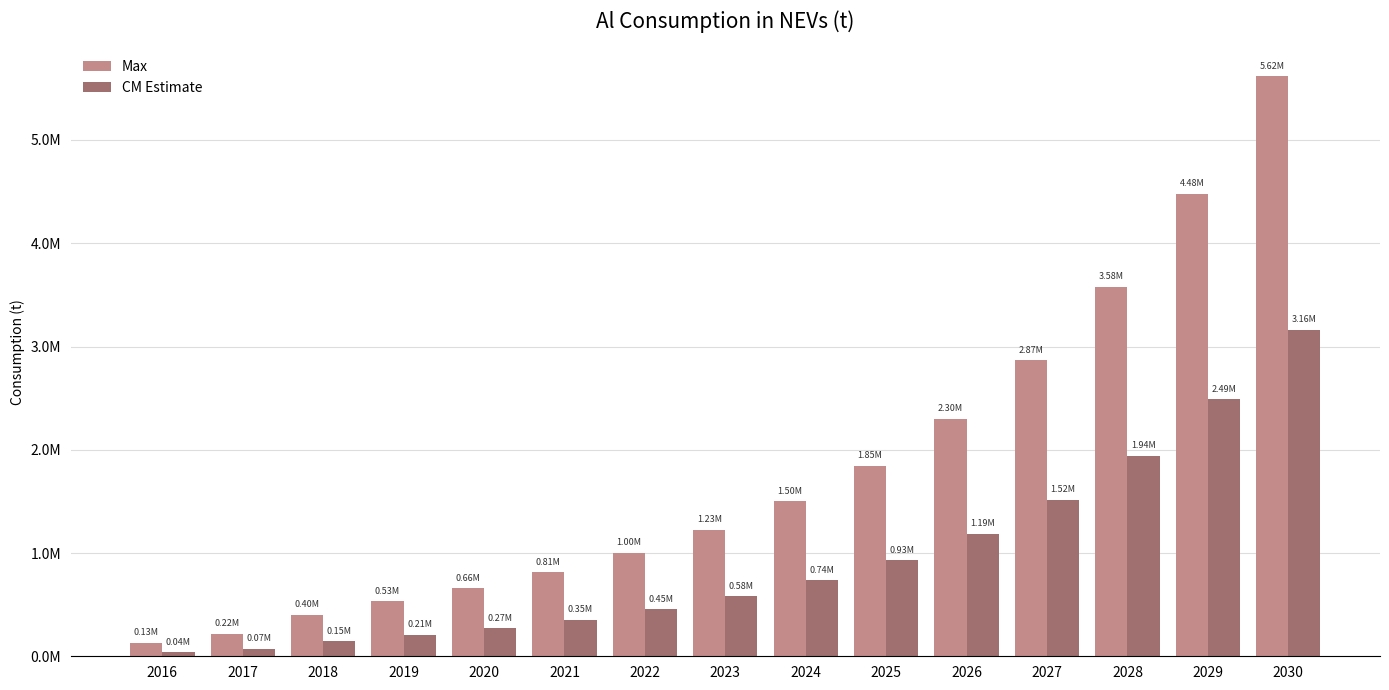

Are the bars horizontal?

No